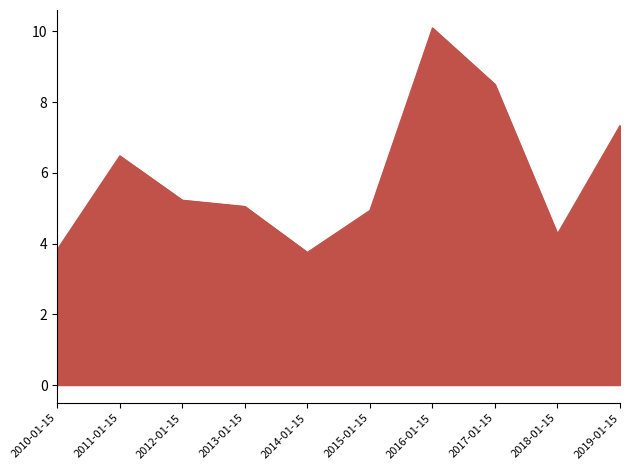

What position from the right is 2018-01-15?

2